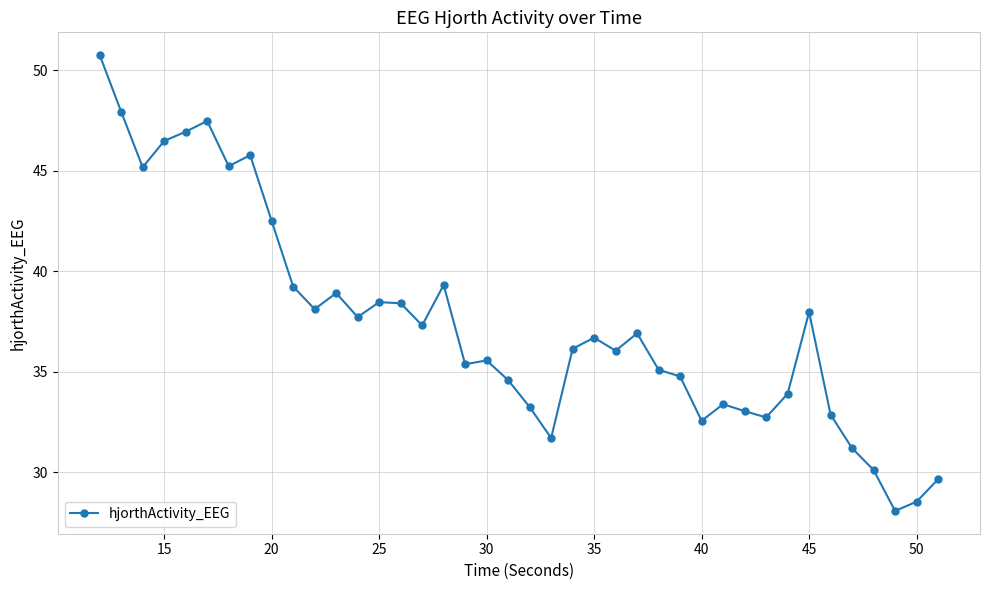

Count the number of data series in this chart.

1